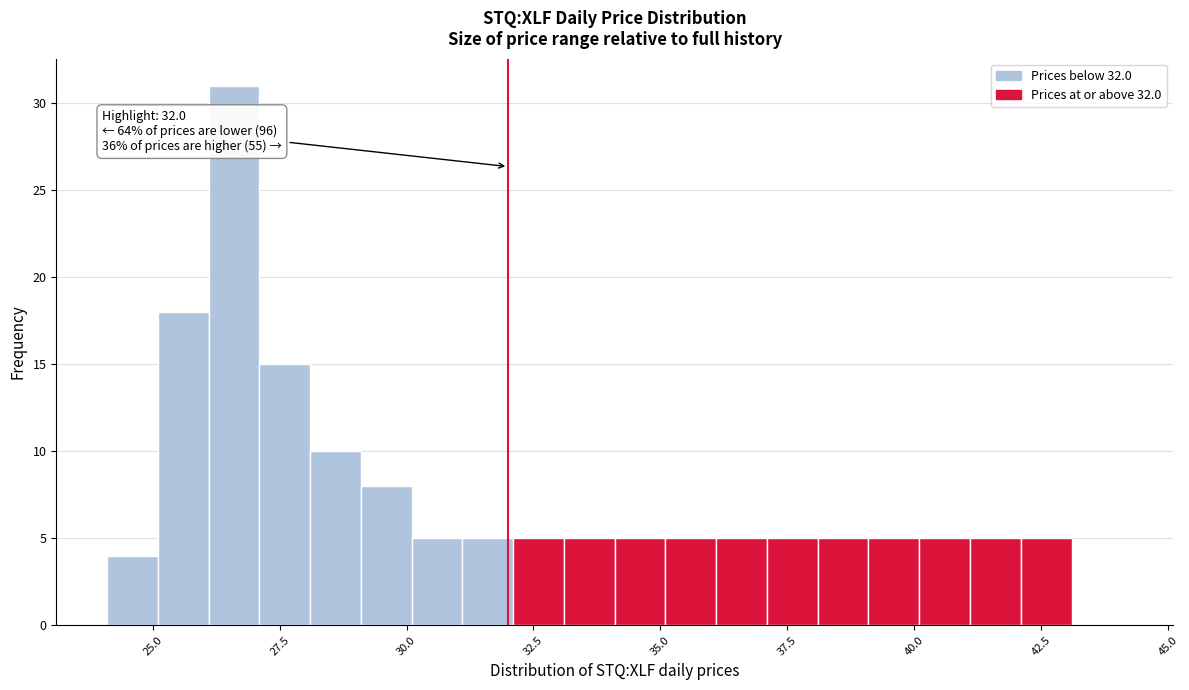

Read against the x-axis, roughly where is the centre of the tallest bar?

26.5